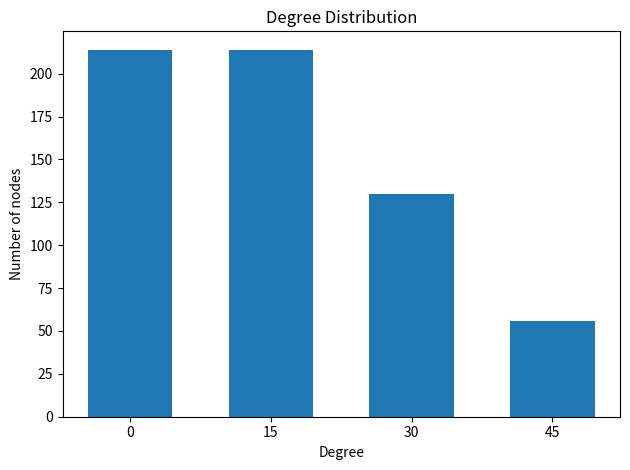

The chart shows a value of 67 at 15. True or false?

False